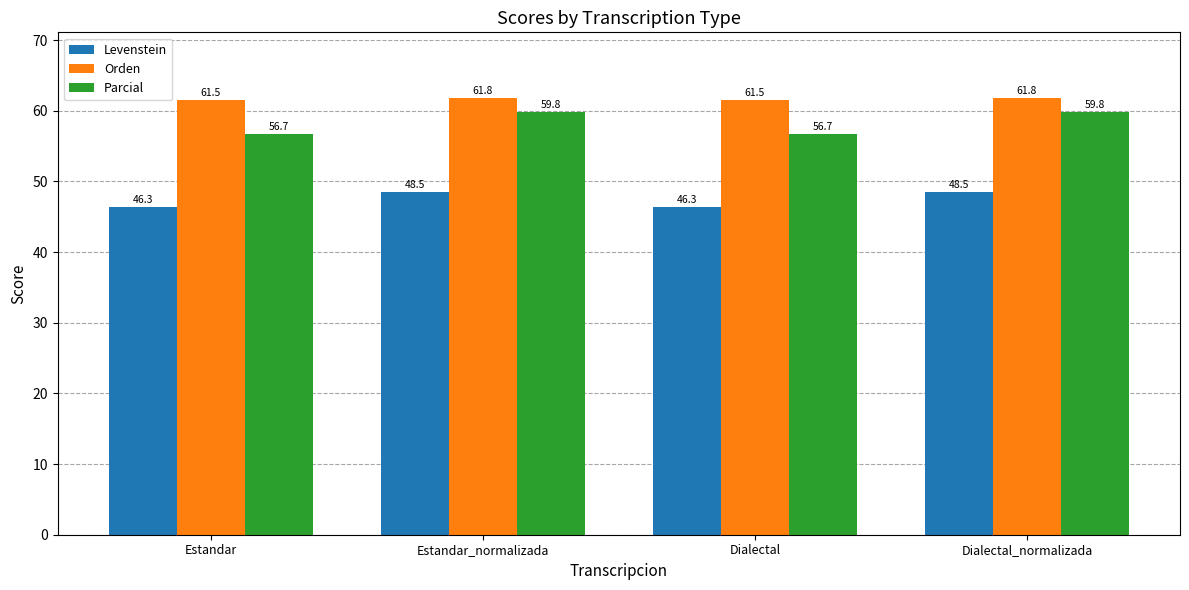

Reading left to right, transcribe all the data shown in this chart.

Levenstein: Estandar=46.3	Estandar_normalizada=48.5	Dialectal=46.3	Dialectal_normalizada=48.5
Orden: Estandar=61.5	Estandar_normalizada=61.8	Dialectal=61.5	Dialectal_normalizada=61.8
Parcial: Estandar=56.7	Estandar_normalizada=59.8	Dialectal=56.7	Dialectal_normalizada=59.8